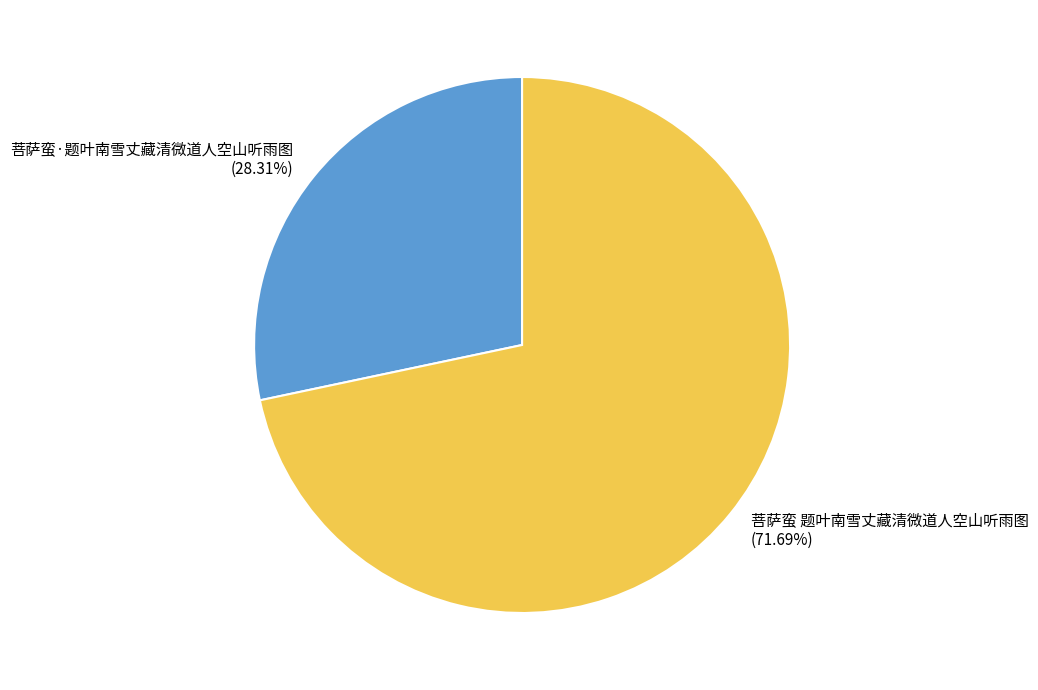

Is there a majority slice in this chart?

Yes